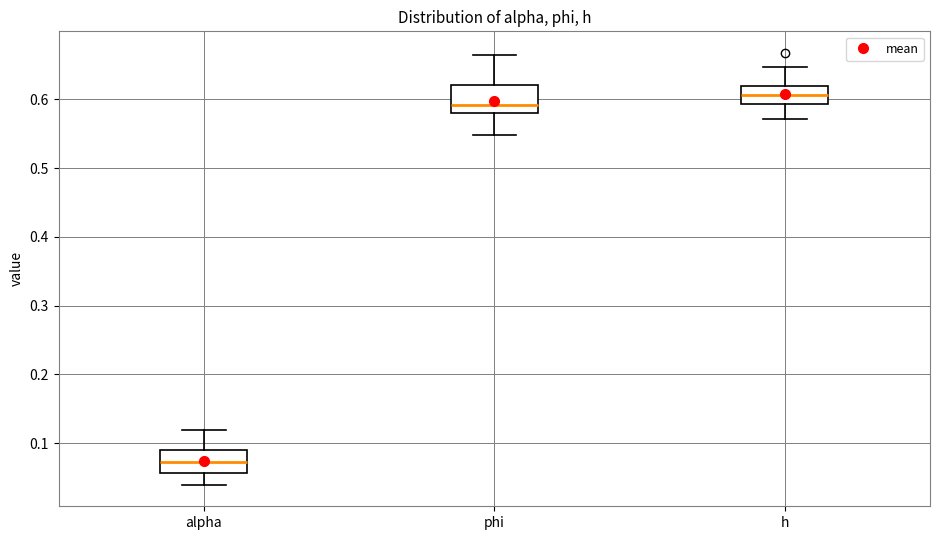

Which box has the lowest median line?

alpha